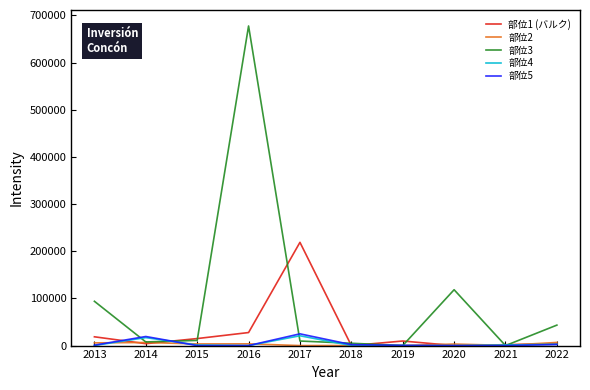

Which series has the largest total across all categories?

部位3